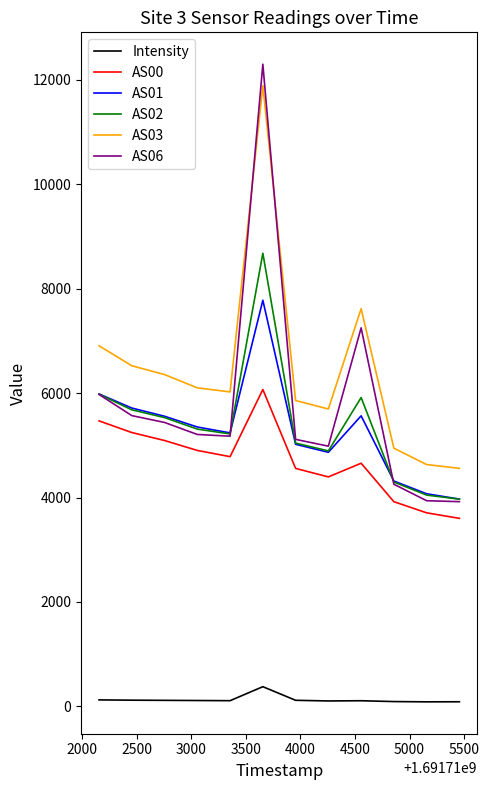

True or false: AS03 and AS02 intersect in this chart.

False